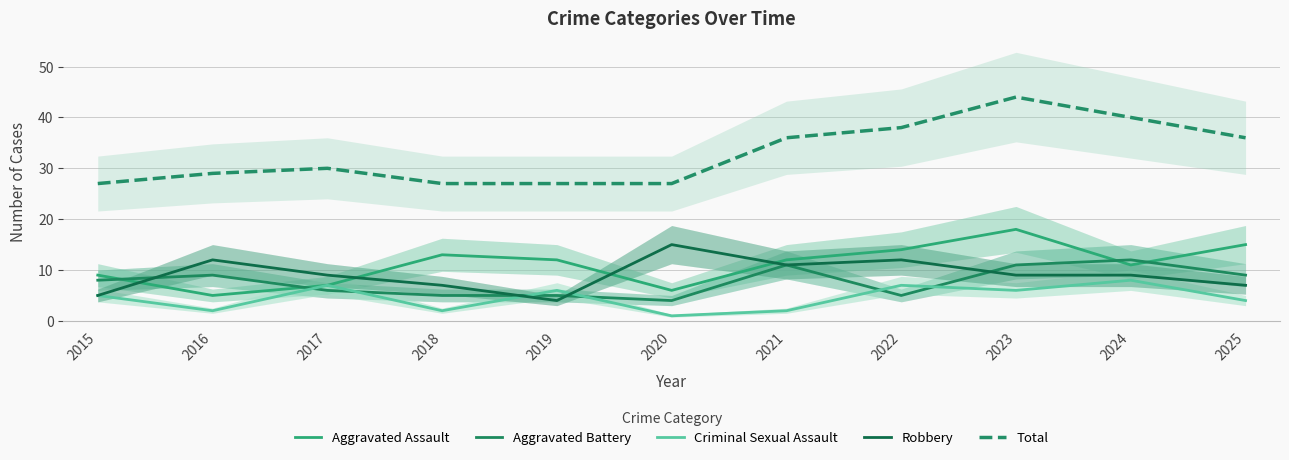

How many interior local valleys does the Aggravated Battery series have?

2